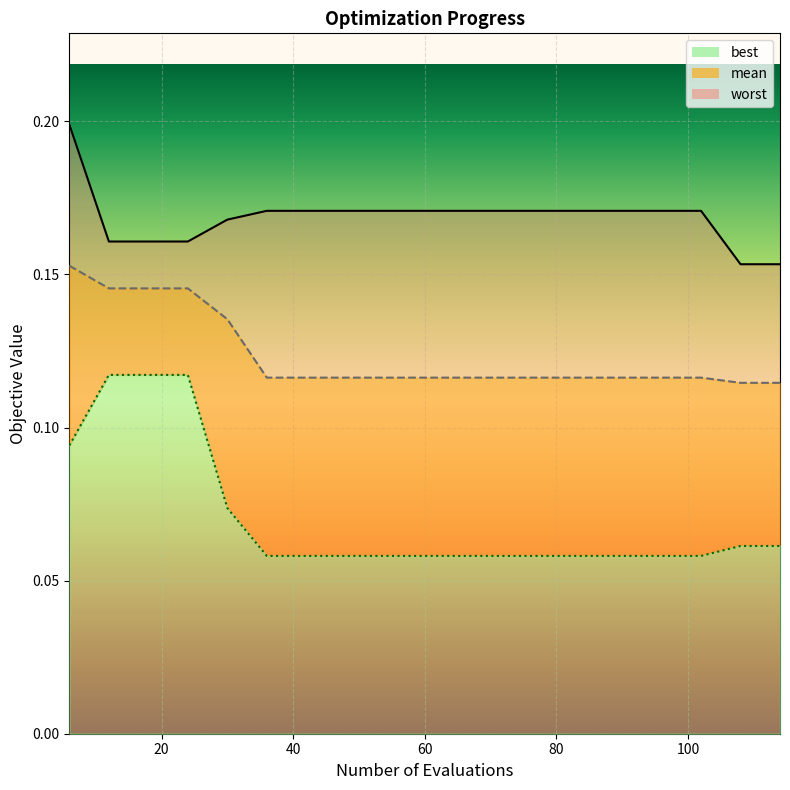

List the labels in order of worst value, smallest first.

108, 114, 12, 18, 24, 30, 36, 42, 48, 54, 60, 66, 72, 78, 84, 90, 96, 102, 6